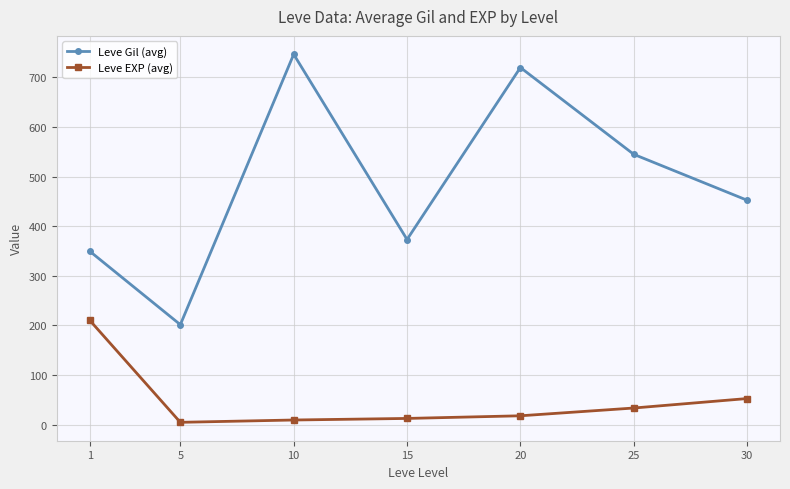

Where is the first local minimum for Leve Gil (avg)?

5